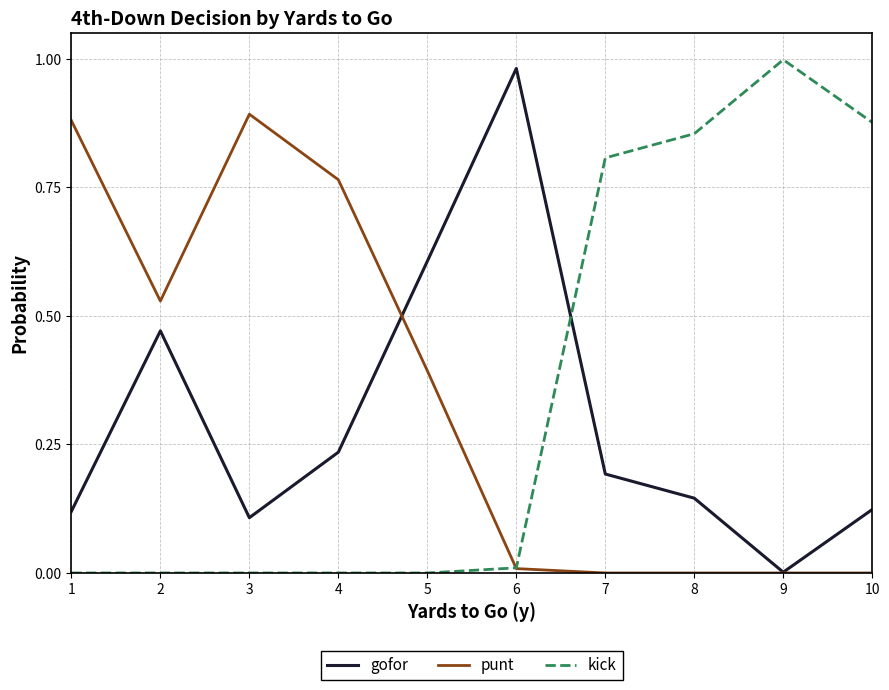

What are all the series names shown in the legend?

gofor, punt, kick